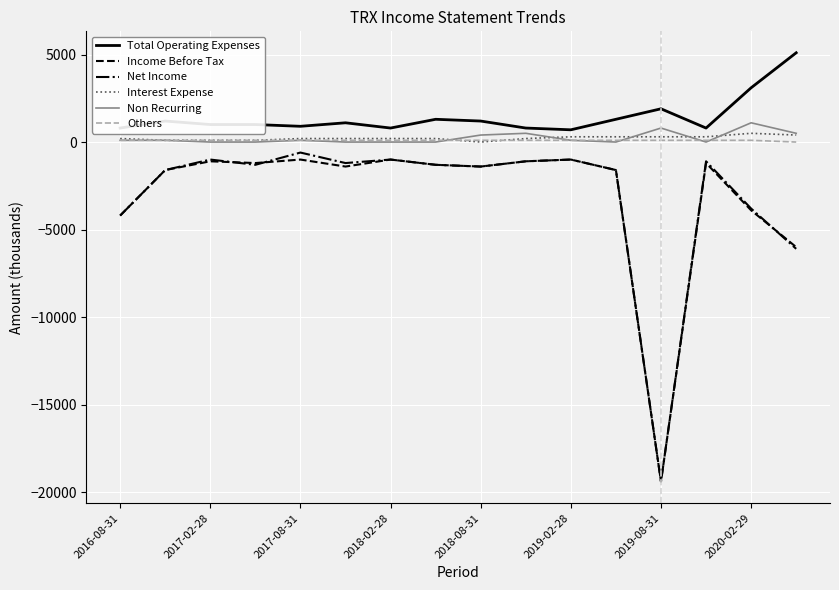

How many lines are shown in the chart?

6